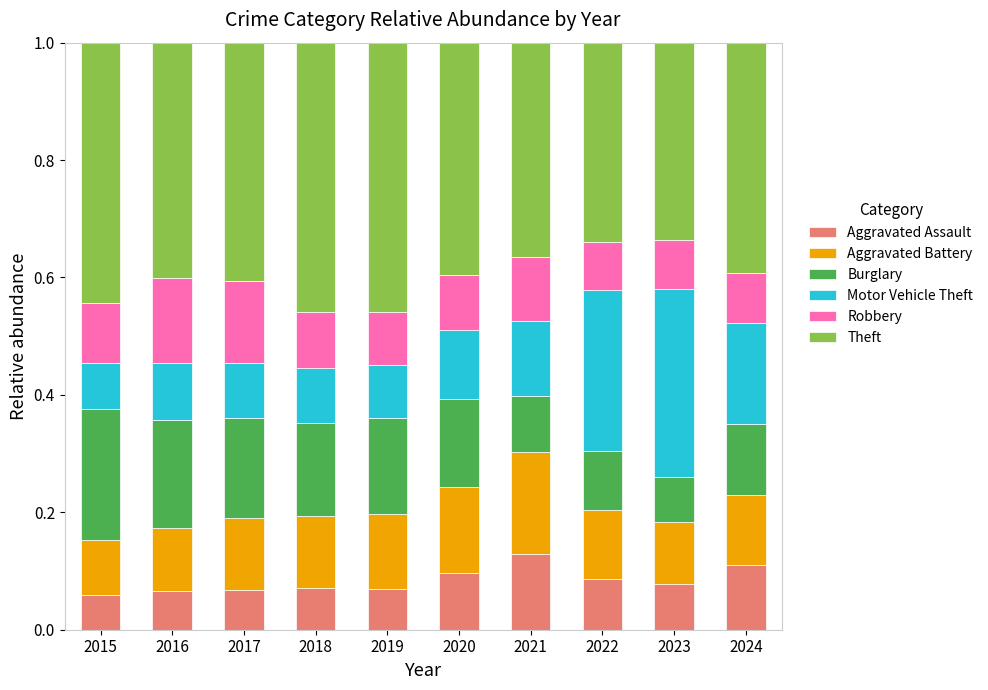

How many bars are there in total?

10